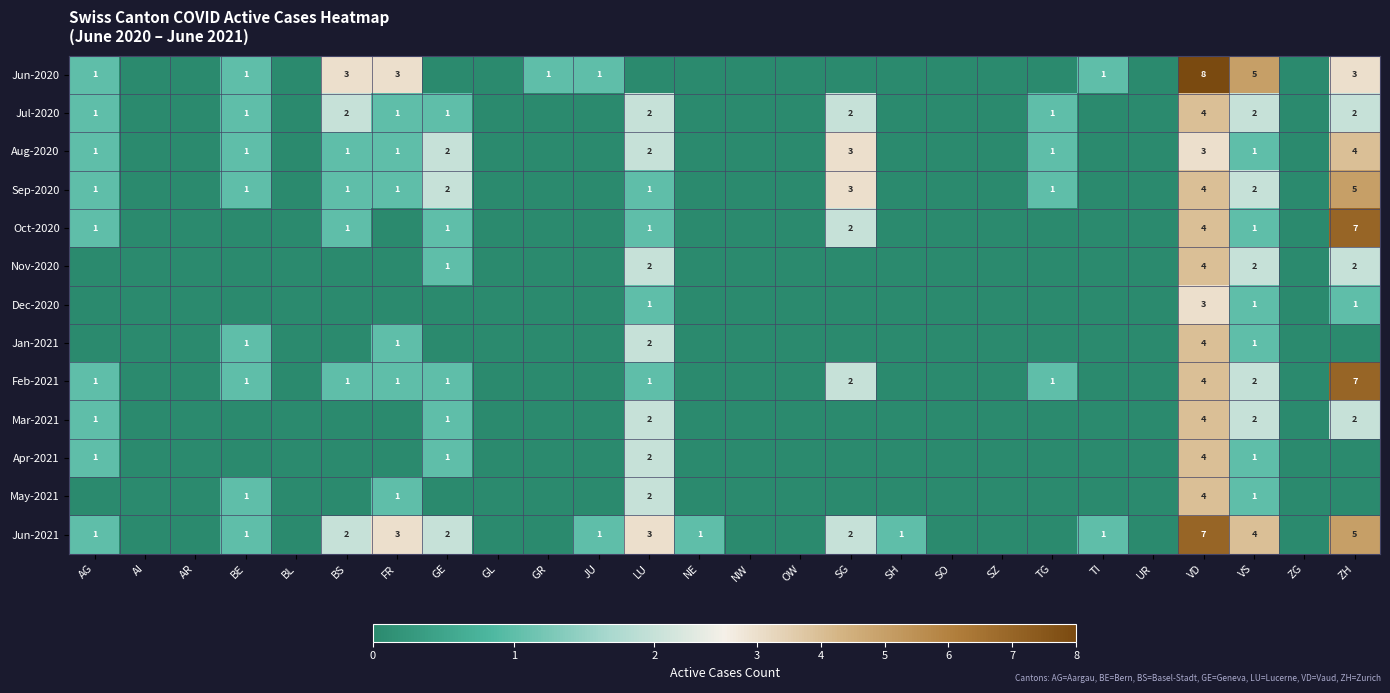

What is the total value across all series at VD?

57